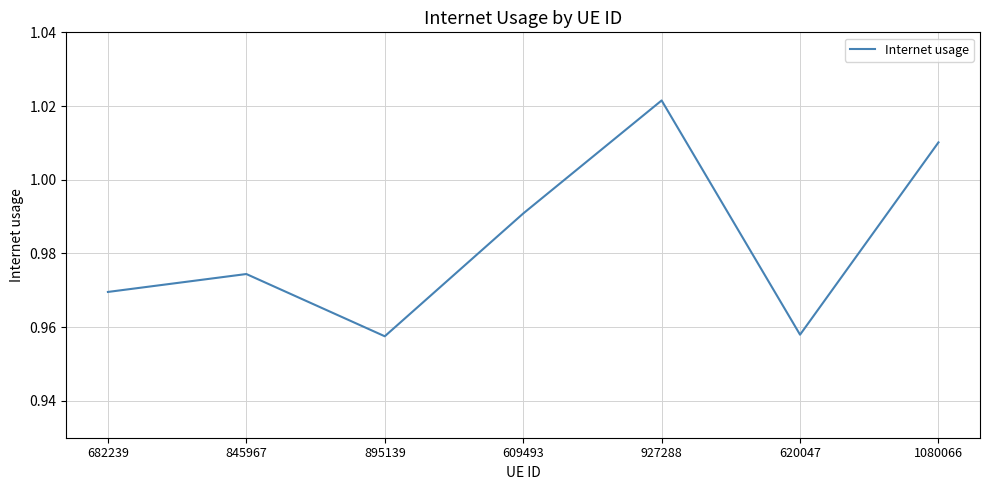

How many values are between 0 and 1?

5